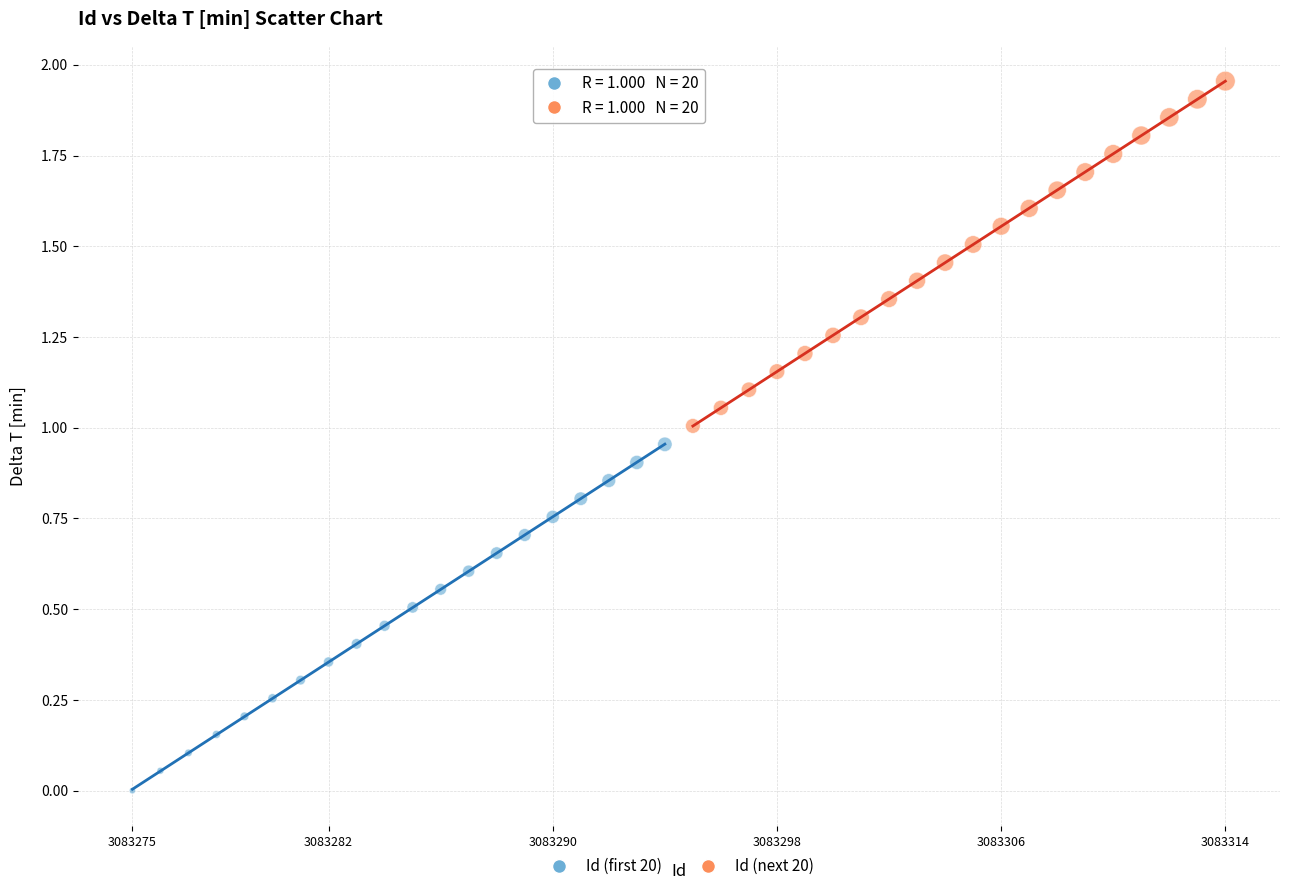

What are all the series names shown in the legend?

Id (first 20), Id (next 20)